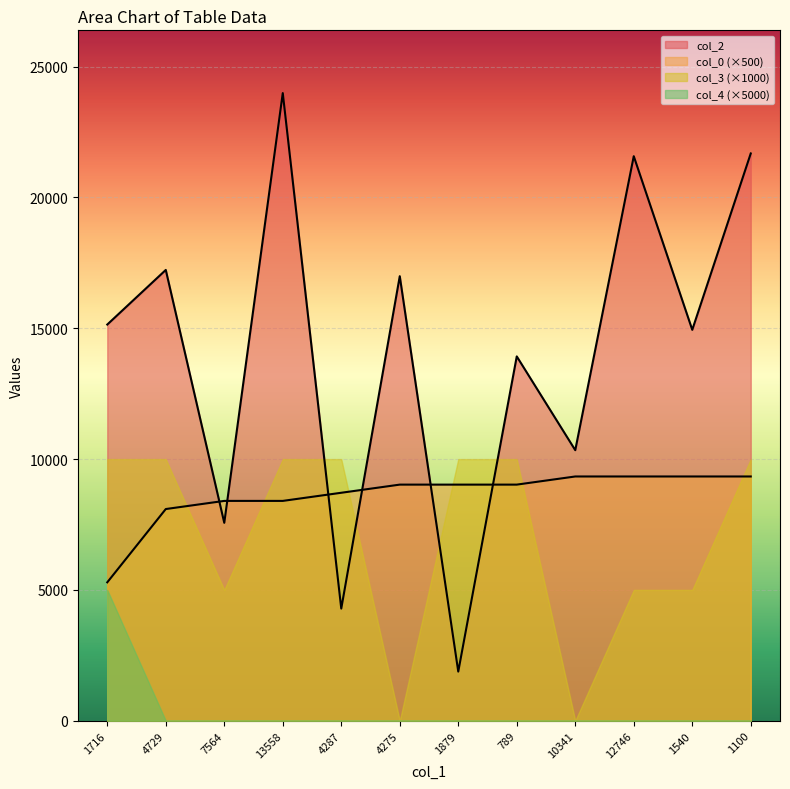

What is the value of the col_0 point at the 1st from the left?

5290.2